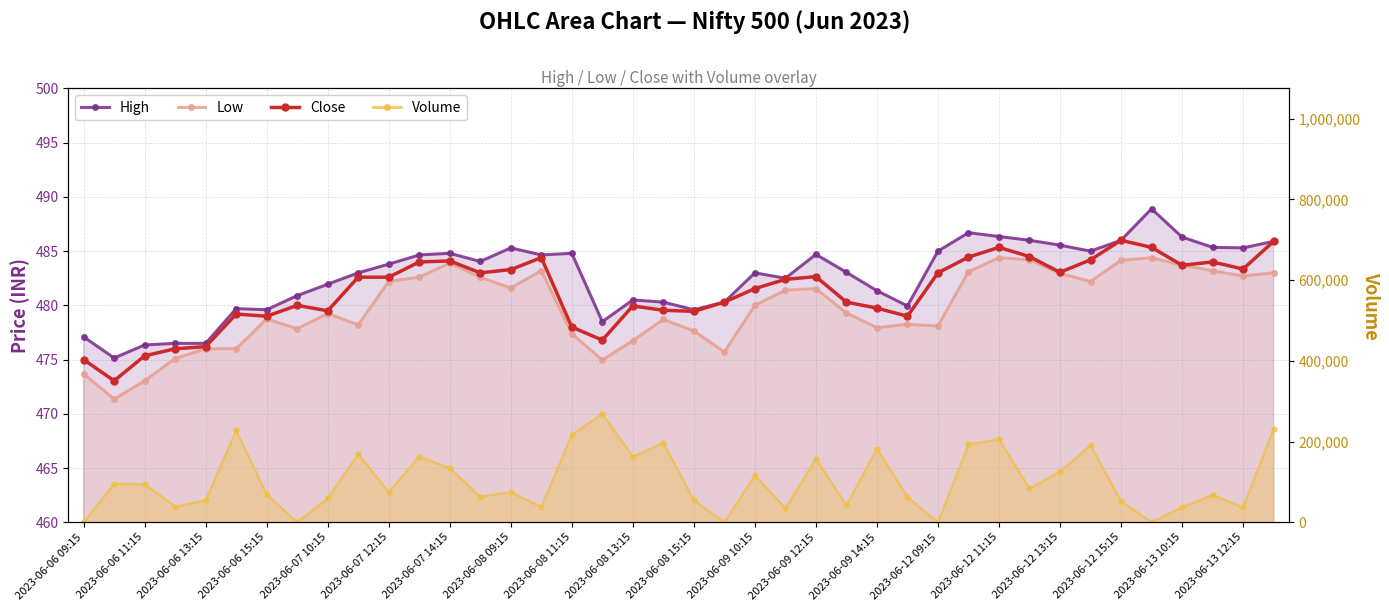

Between 27 and 30, which is larger?

30